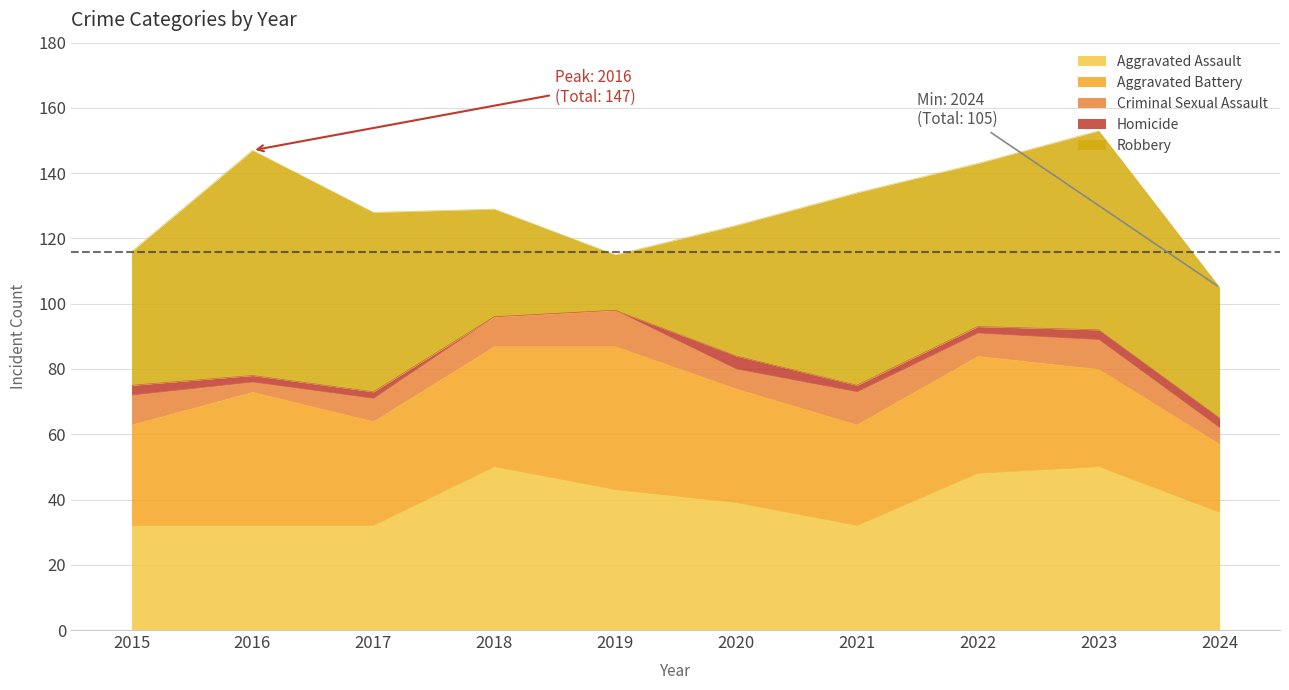

How many Aggravated Assault values are between 32 and 48?

8